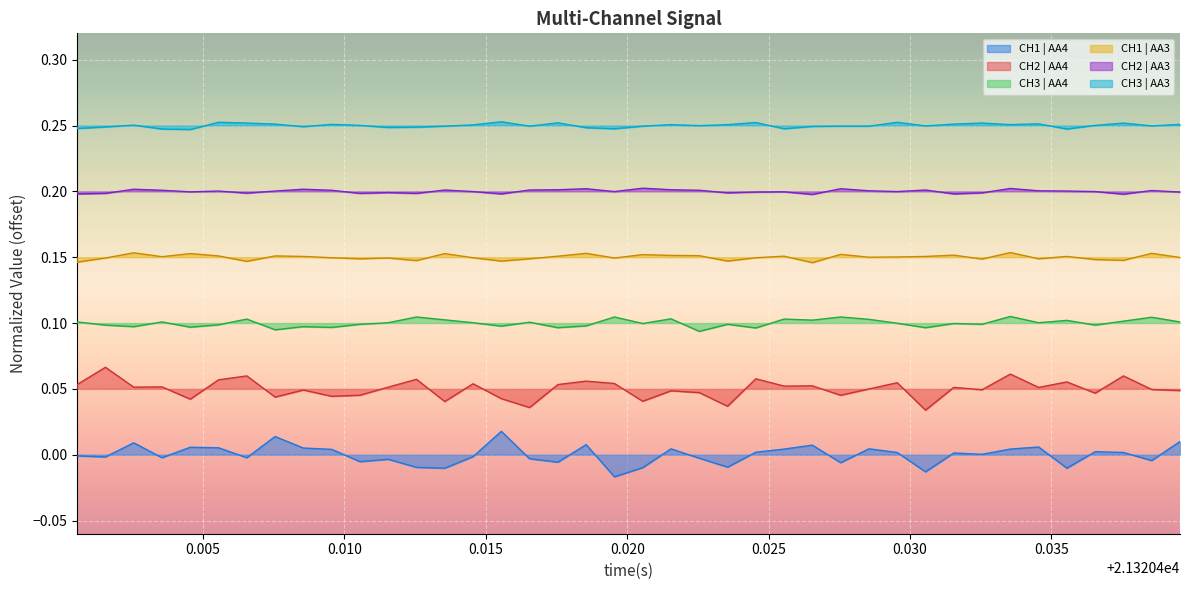

True or false: CH2 | AA4 and CH1 | AA3 intersect in this chart.

False